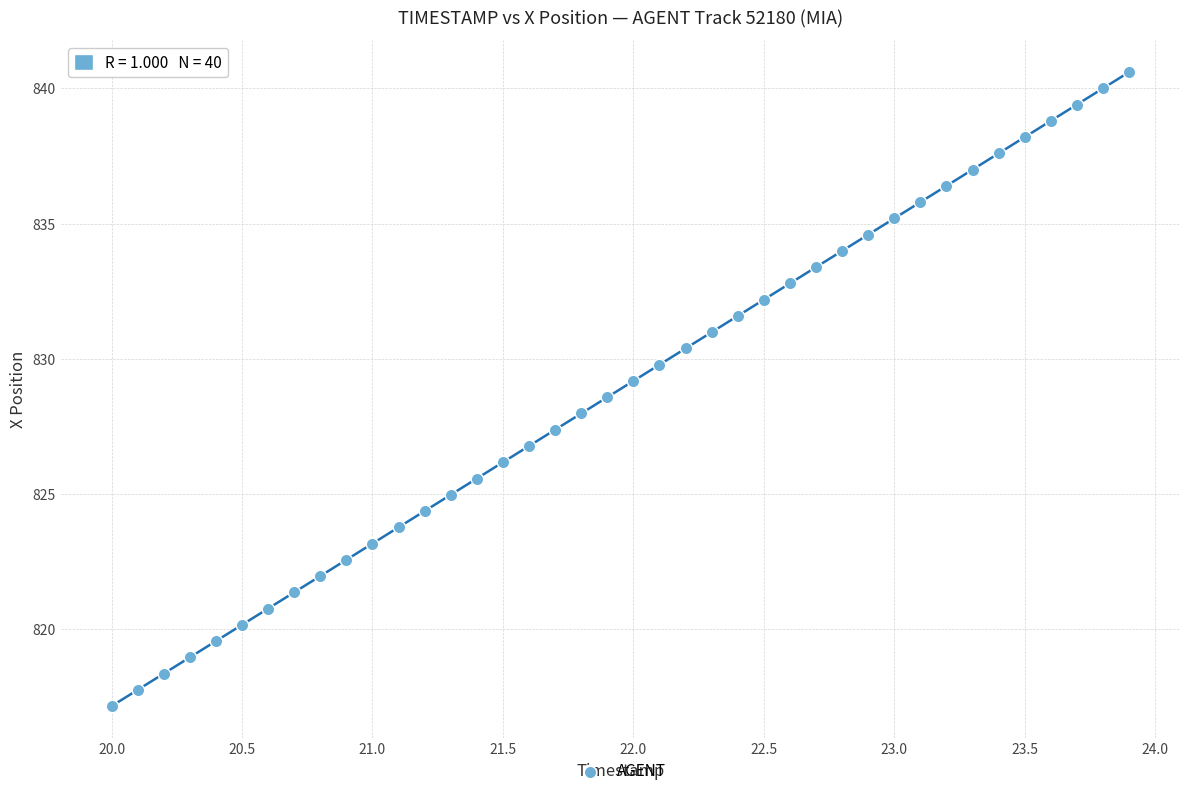

What is the range of X values (max minus min)?

3.9